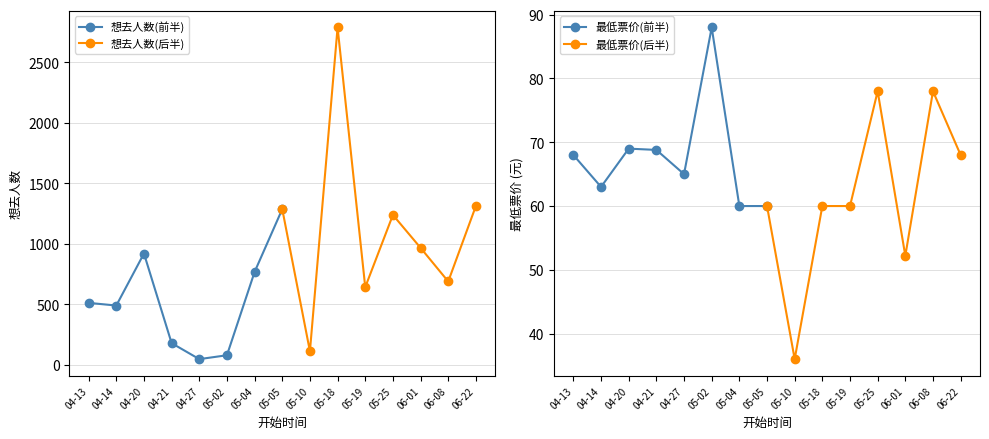

The 最低票价(前半) series shows 60.0 at 05-05. True or false?

True